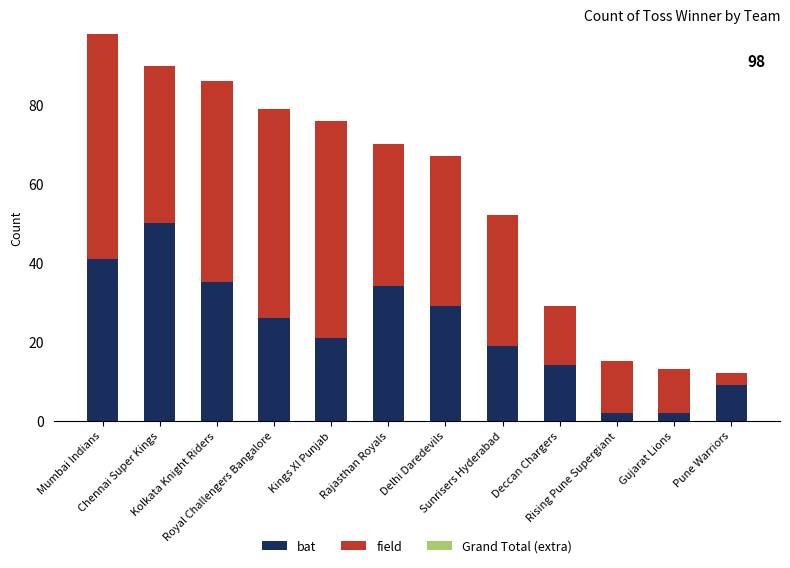

What is the highest value of the bat series?

50